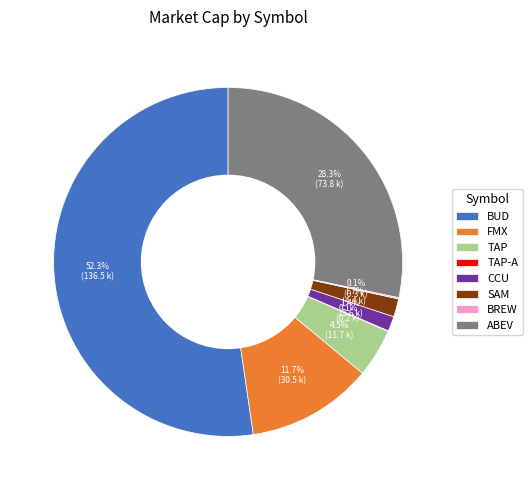

What is the ratio of the value at CCU to the value at TAP?

0.3